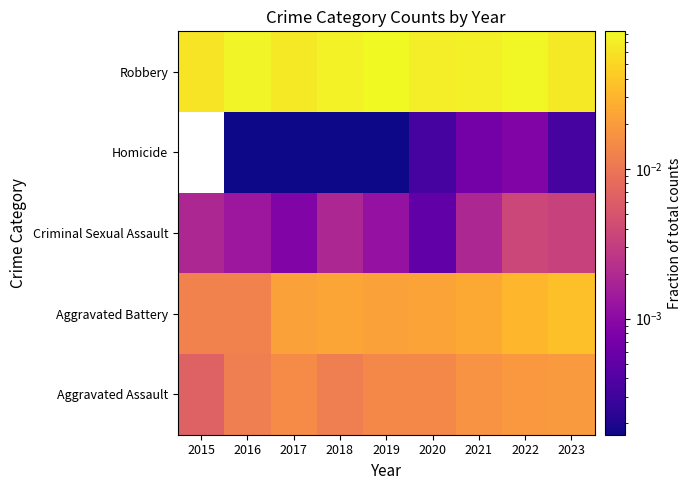

Which series has the widest spread of values?

Aggravated Battery